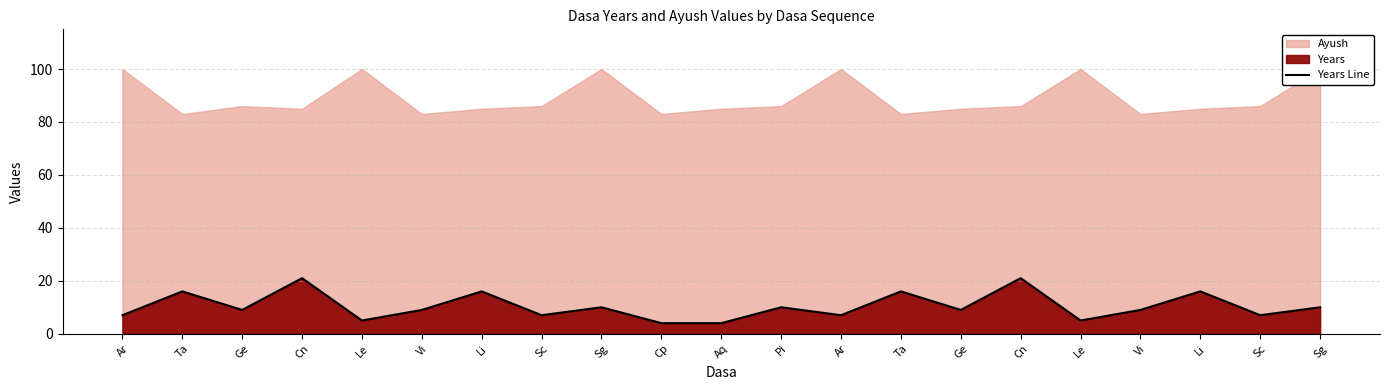

Which has a higher value, Ge or Pi?

Pi